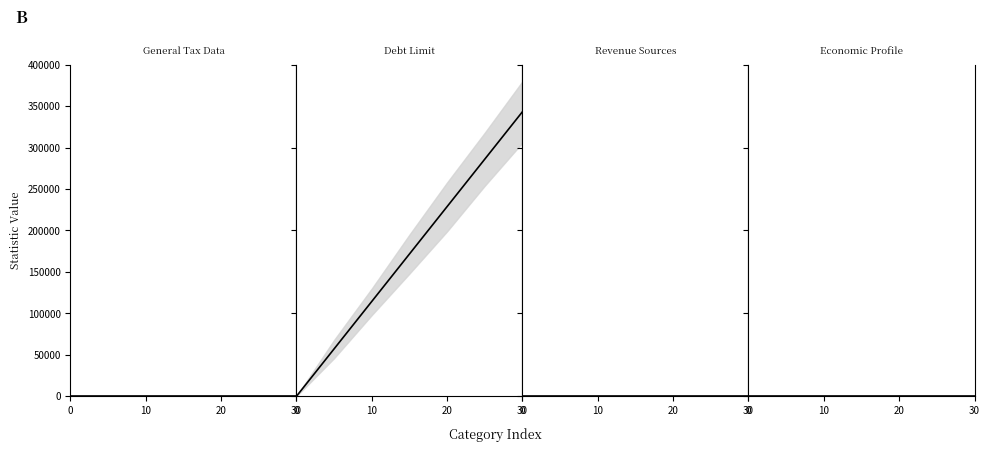

What is the average value of the Debt Limit series?

171639